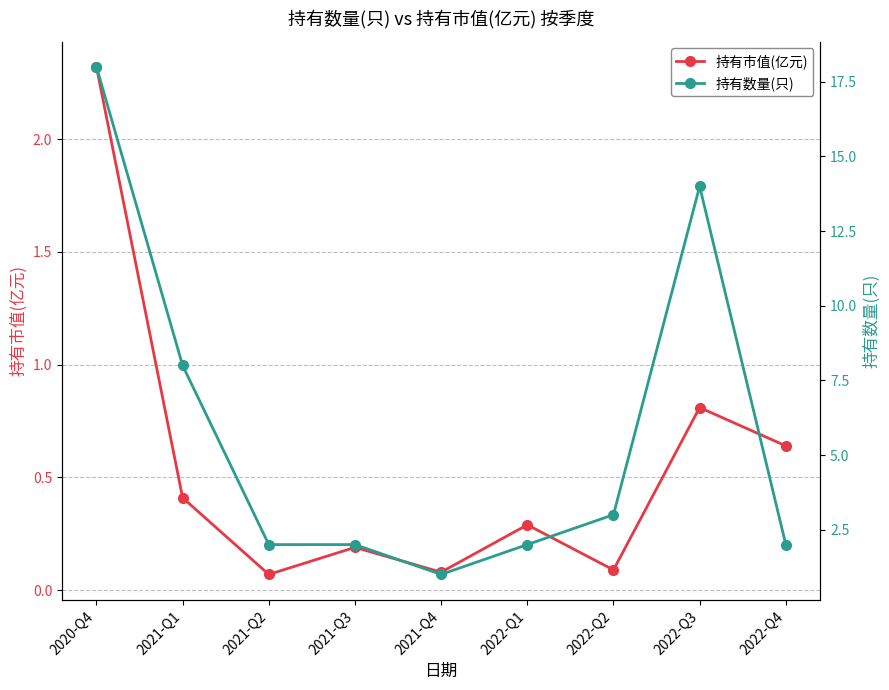

Rank the series at 2022-Q3 from highest to lowest value.

持有数量(只), 持有市值(亿元)